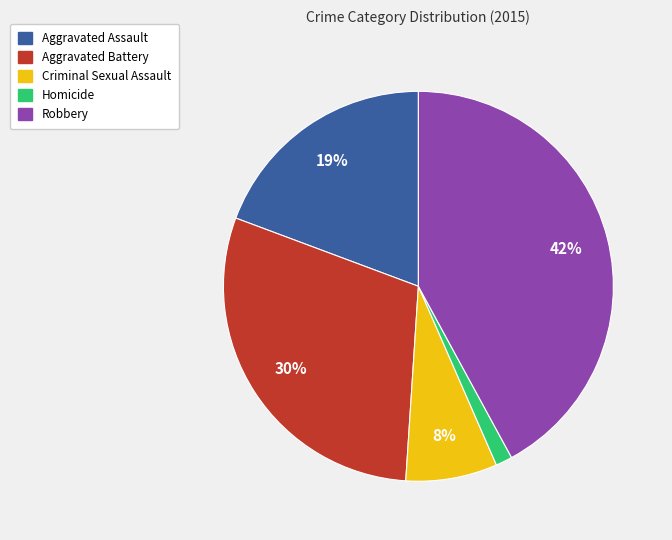

What is the largest slice in the pie chart?

Robbery